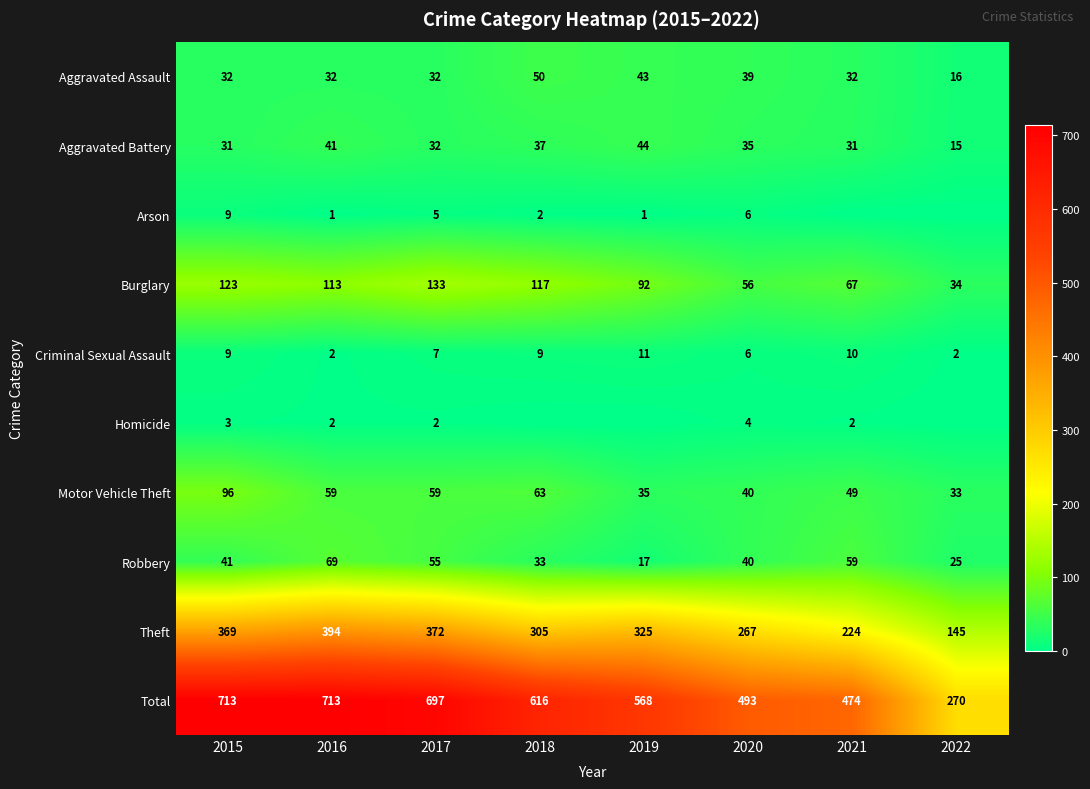

What is the sum of the Total values at 2018 and 2019?

1184